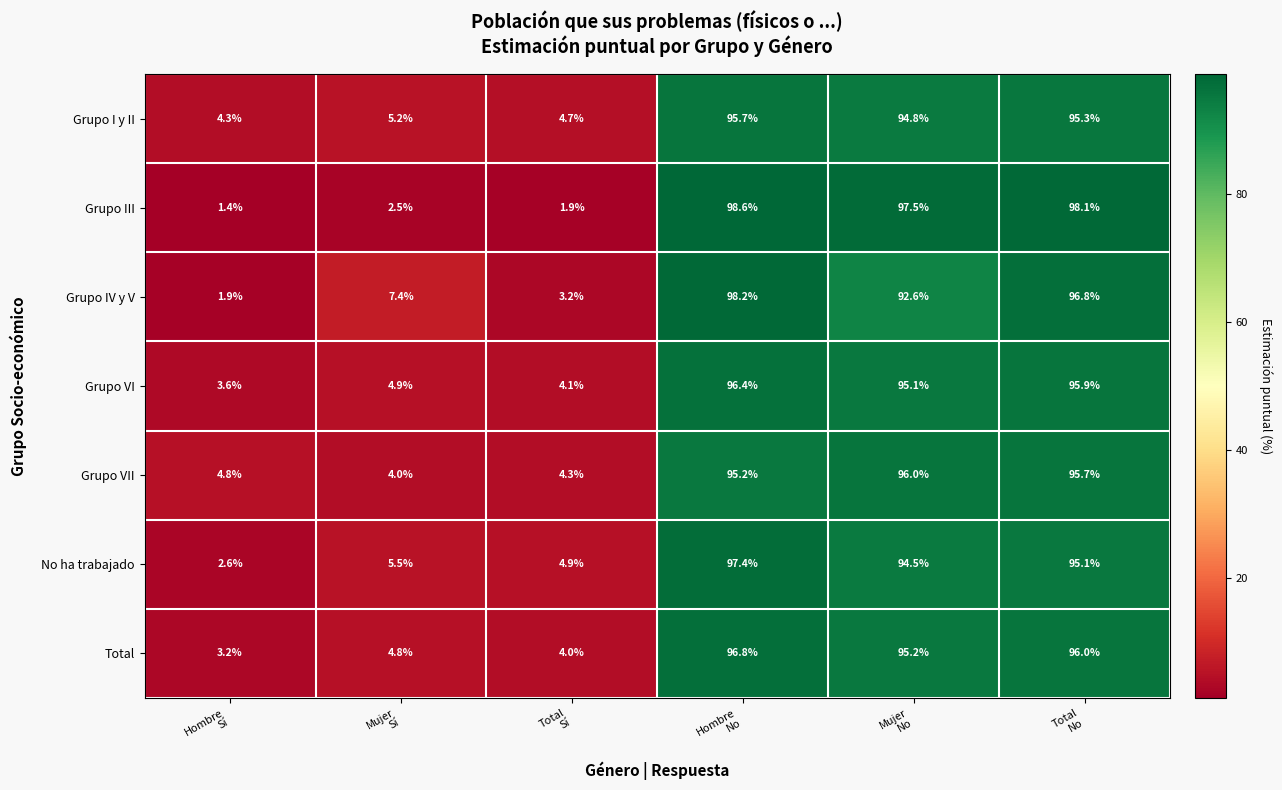

What is the greatest value displayed?

98.6